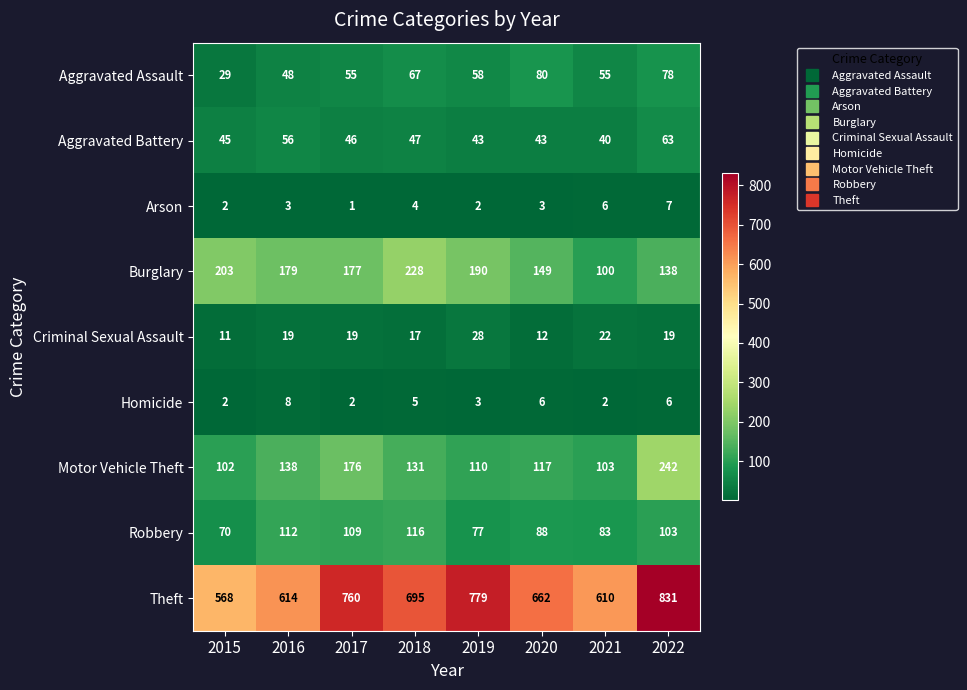

True or false: Robbery has a value of 103 at 2022.

True